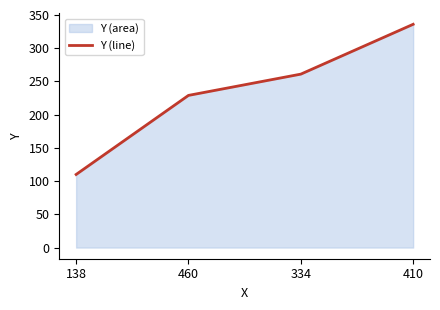

True or false: the data shows 110 at 138.

True